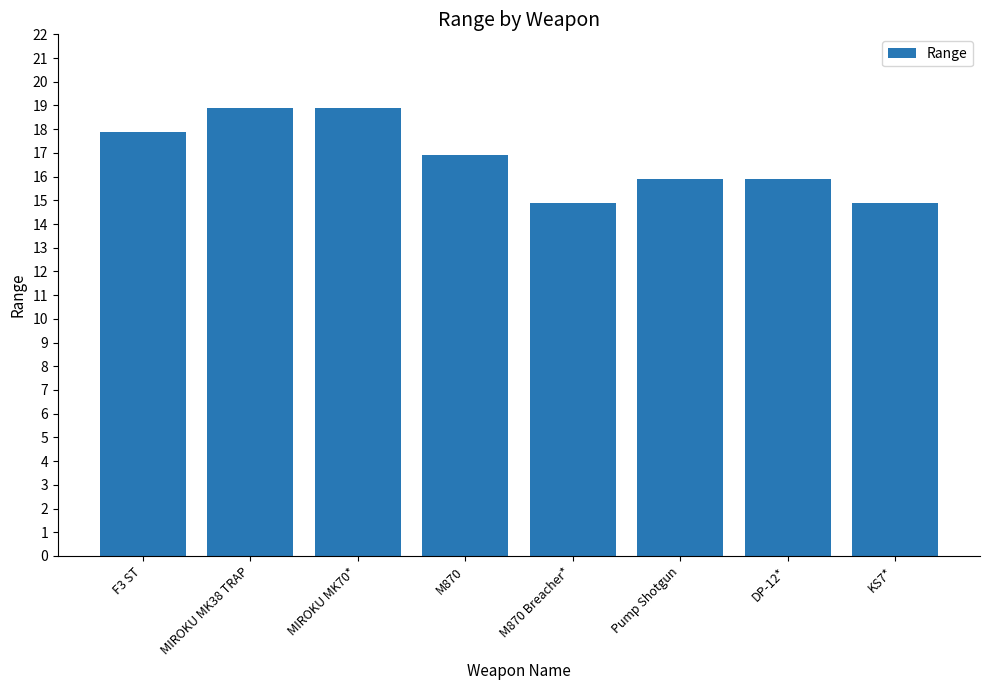

What is the value of the 2nd bar from the left?

18.9